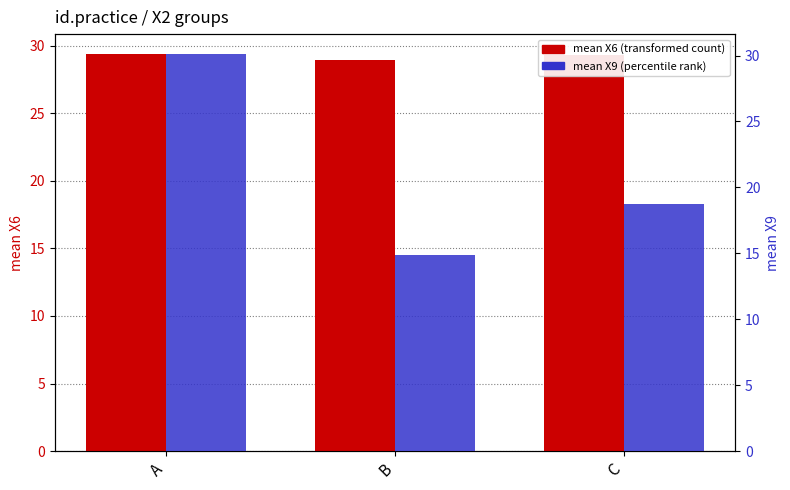

What is the difference between the second highest and minimum values in the mean X6 (transformed count) series?

0.4